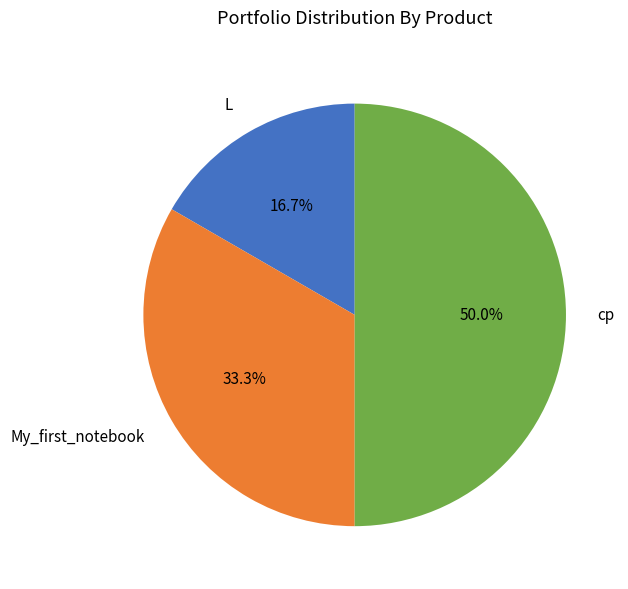

Rank the categories by value from lowest to highest.

L, My_first_notebook, ср